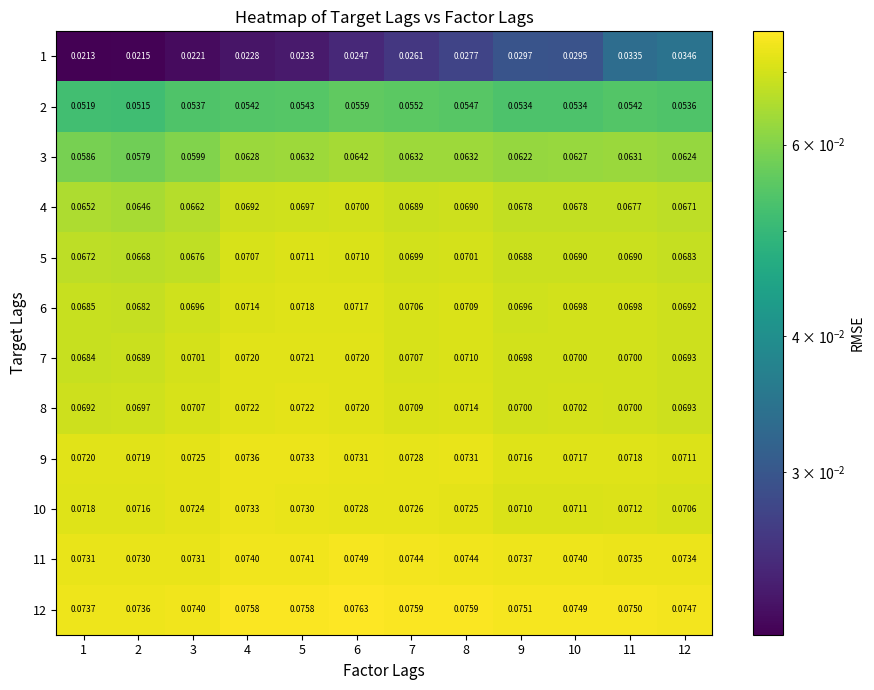

Rank the series by their maximum value, from lowest to highest.

1, 2, 3, 4, 5, 6, 7, 8, 10, 9, 11, 12